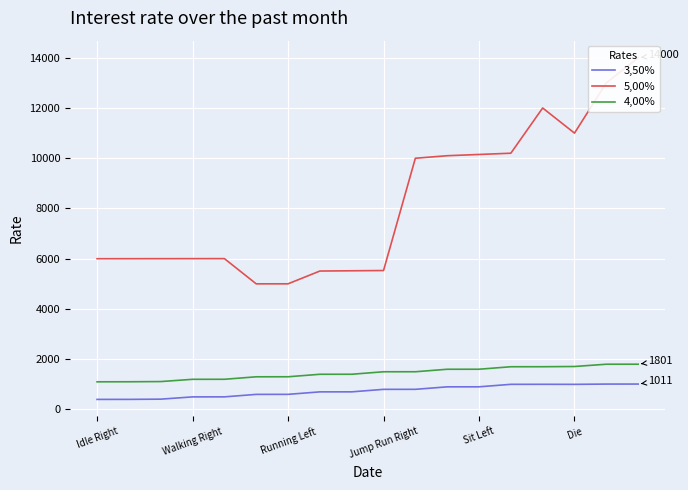

True or false: 4,00% and 3,50% intersect in this chart.

False